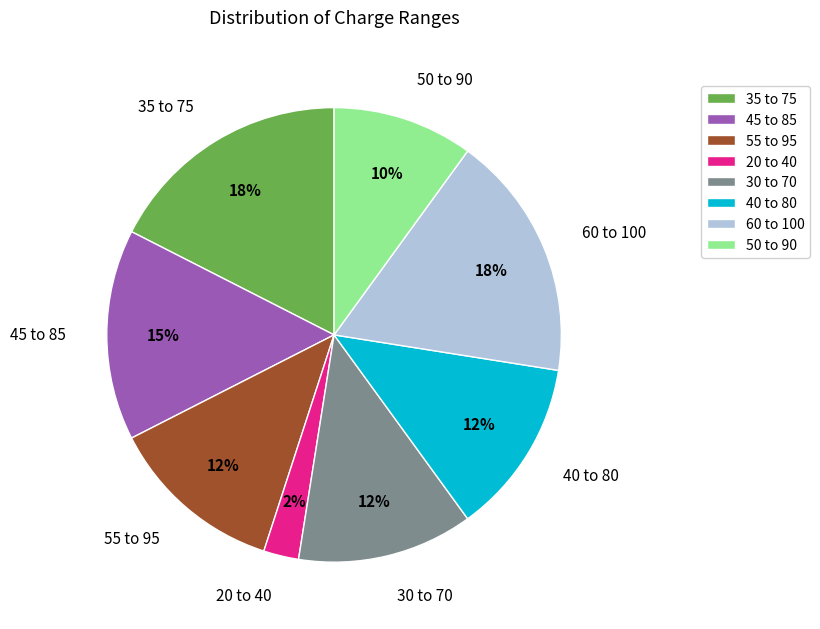

Does 45 to 85 account for over 50% of the chart?

No